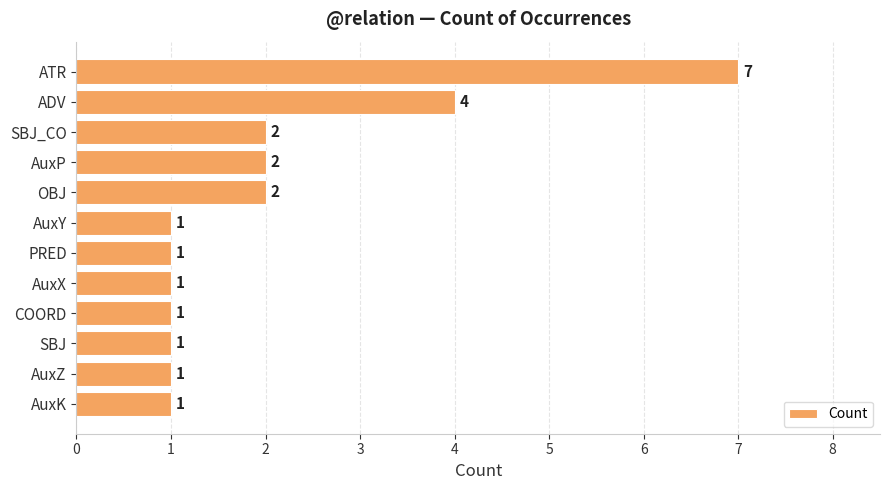

Count the values in the range 1 to 2.

10